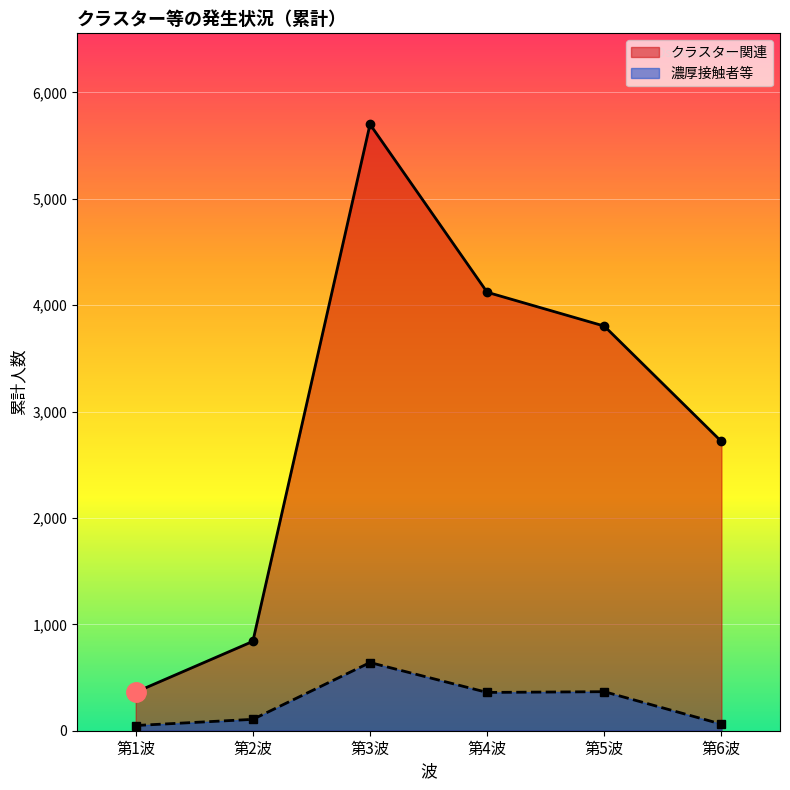

At which label is 濃厚接触者等 closest to 345?

第4波